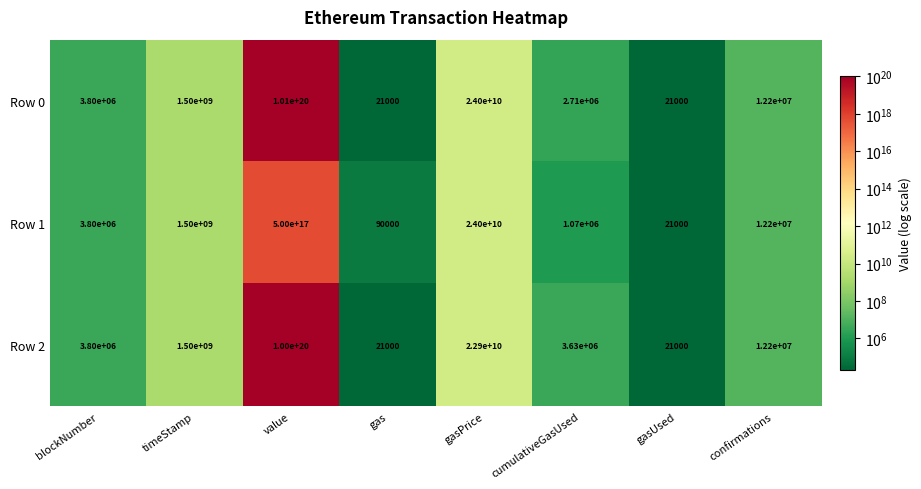

Where does the Row 1 series first go above 12200000?

timeStamp